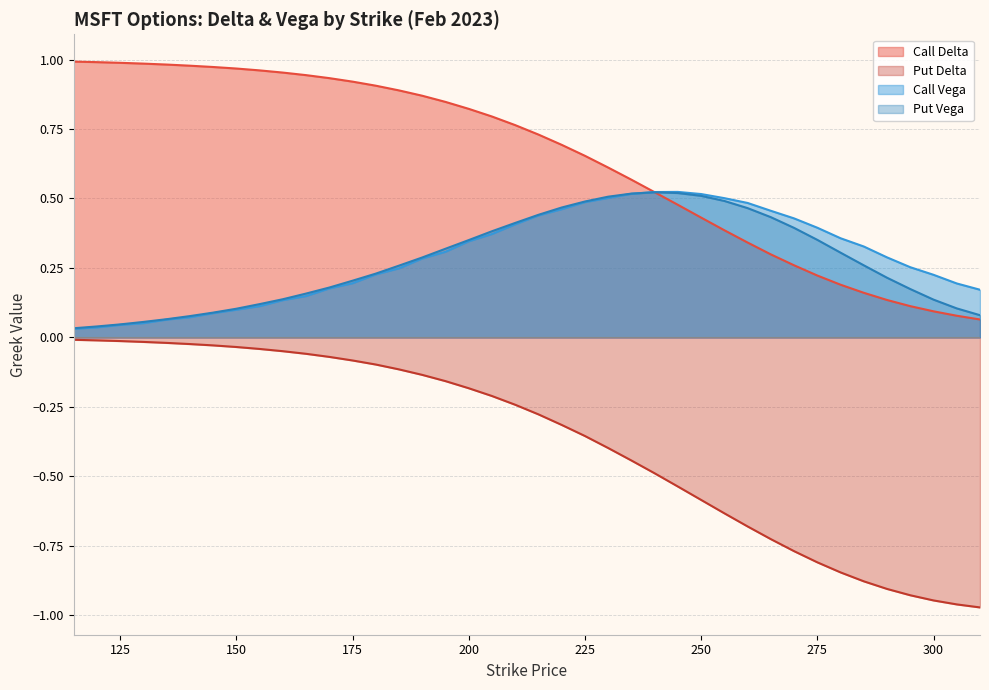

At which label does Call Delta reach its peak?

115